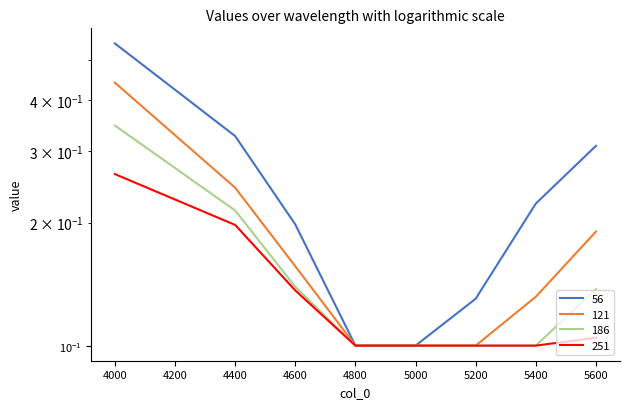

Read the 186 value at 5000.

0.1